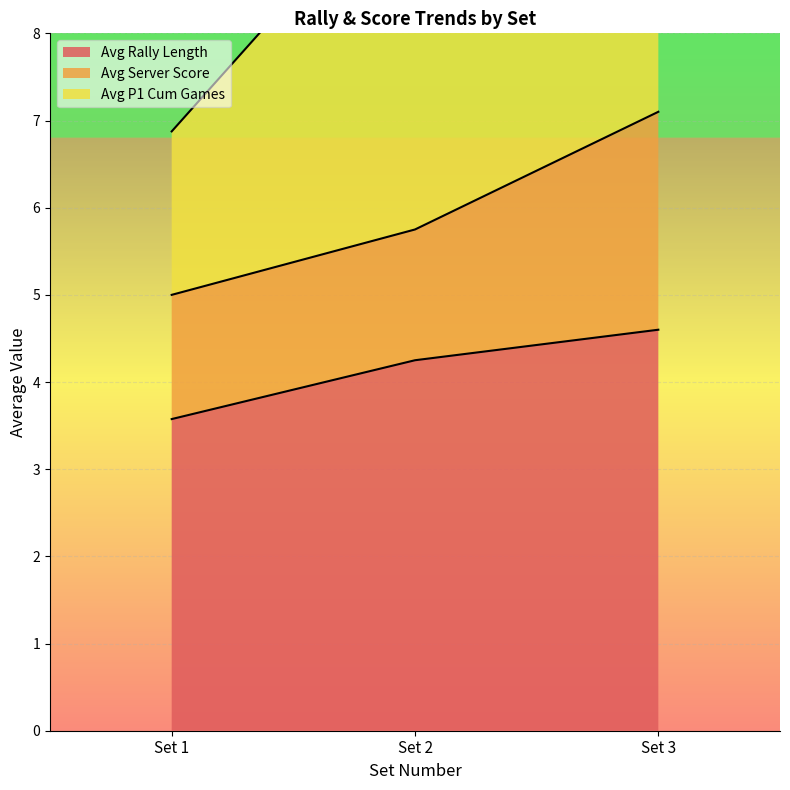

Rank the series by their average value, from lowest to highest.

avg_server_score, avg_p1_cum_games, avg_rally_length